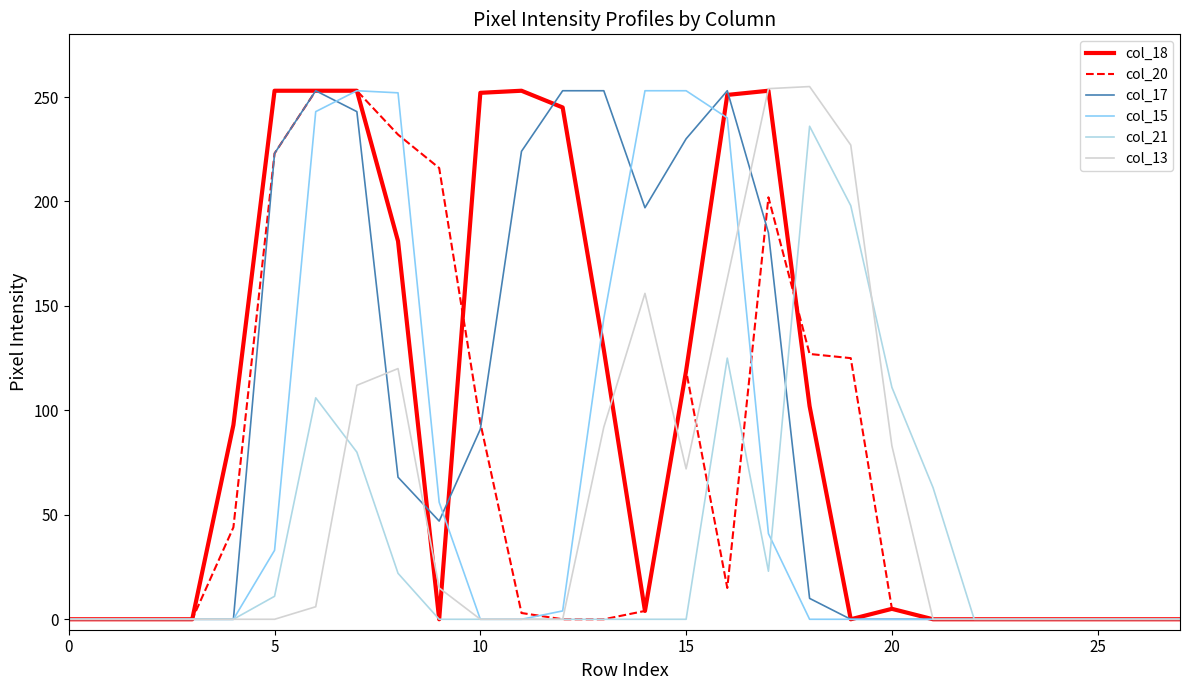

What is the greatest value displayed?

255